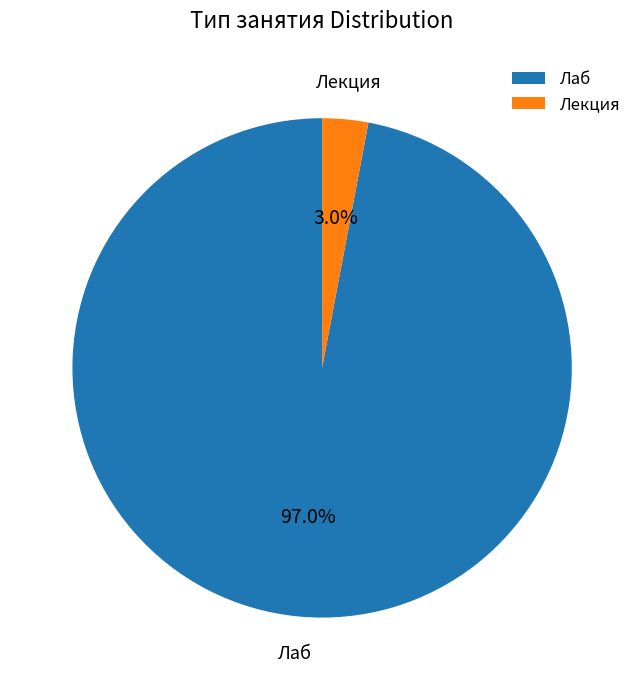

What portion of the pie excludes Лаб?

3.0%